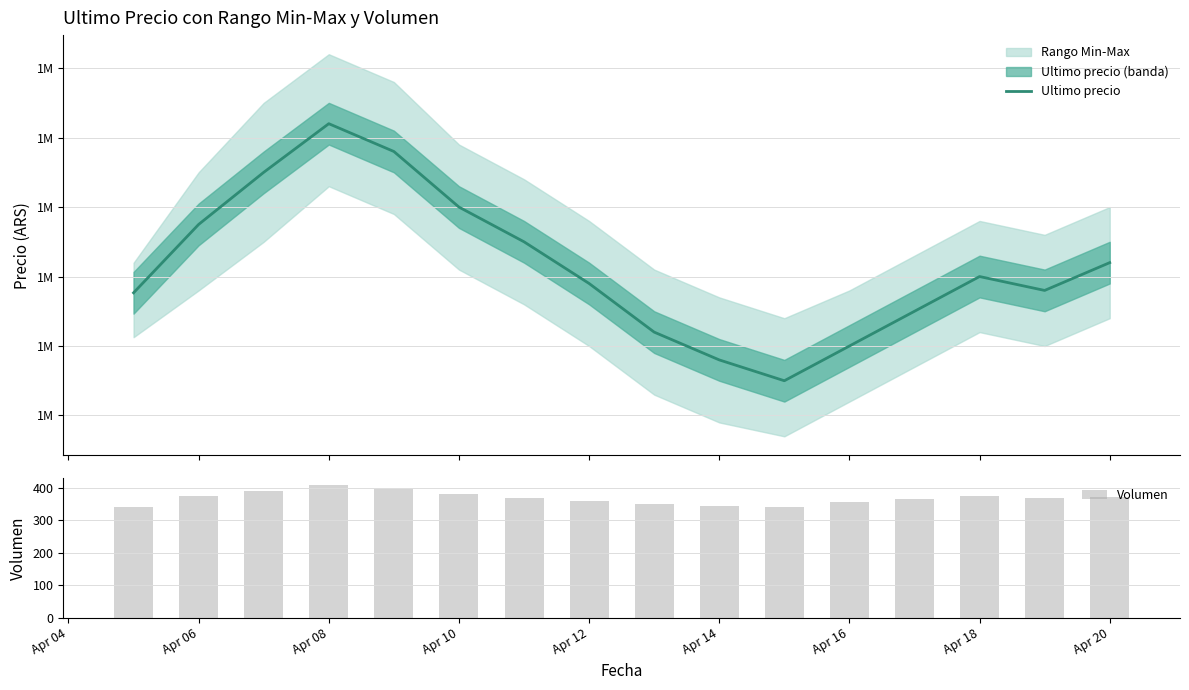

How many values in the Ultimo precio series exceed 1520000?

7